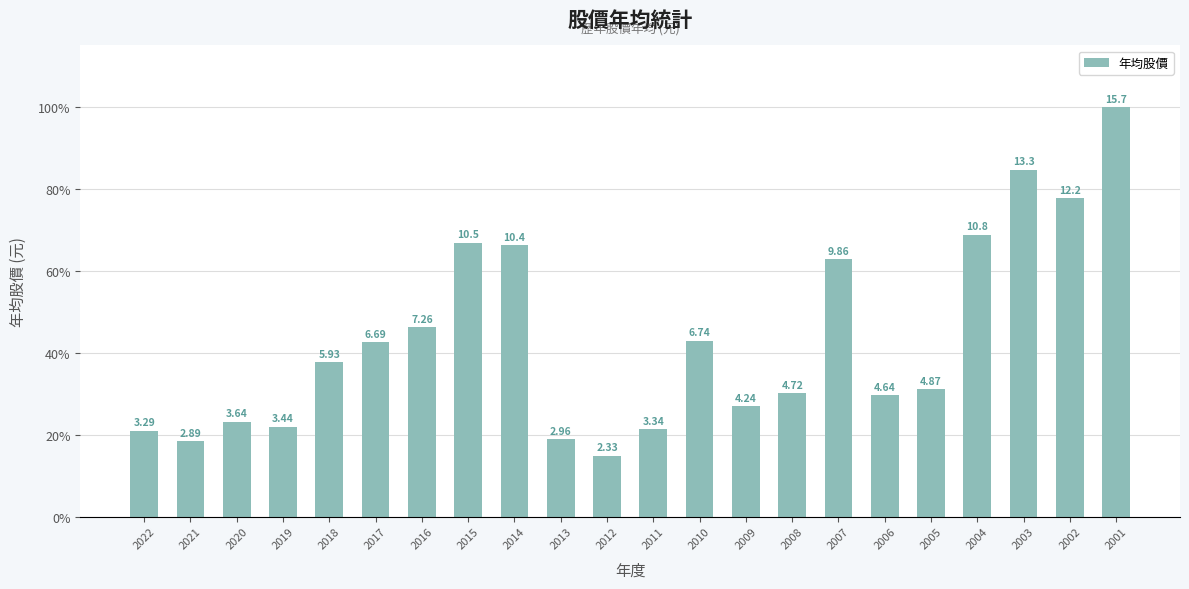

Does the chart contain any negative values?

No